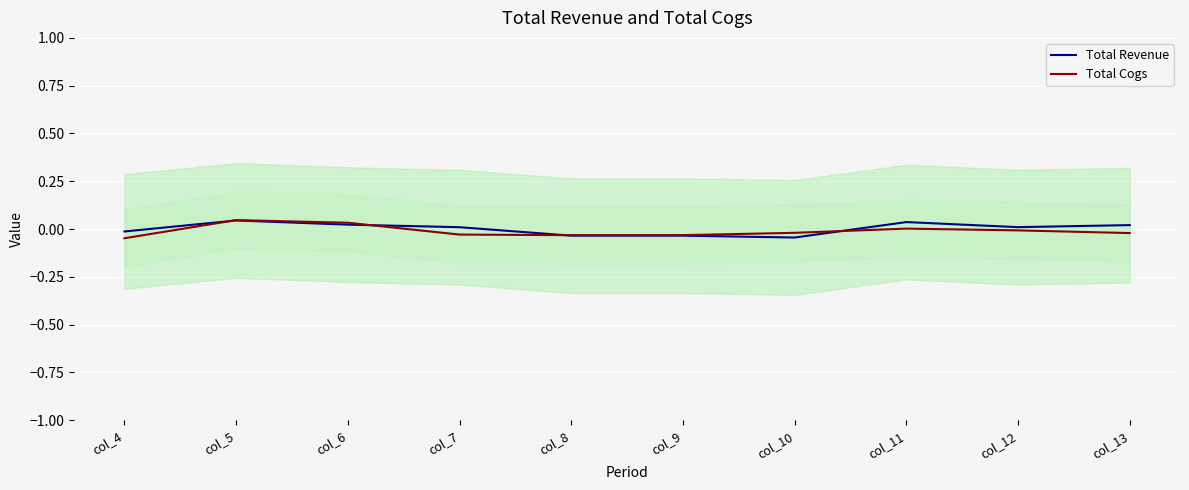

The value of Total Cogs at col_8 is -0.0. True or false?

False